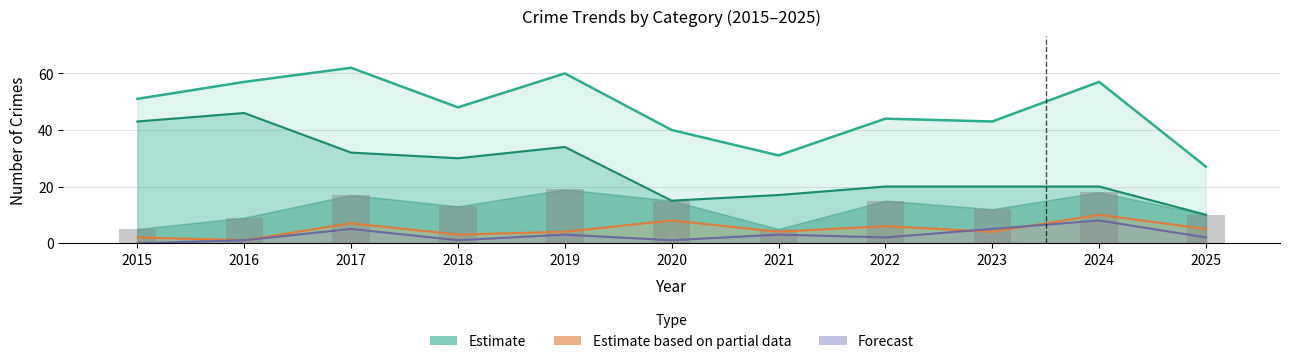

Where does the Aggravated Battery (Partial) series first go above 4?

2017